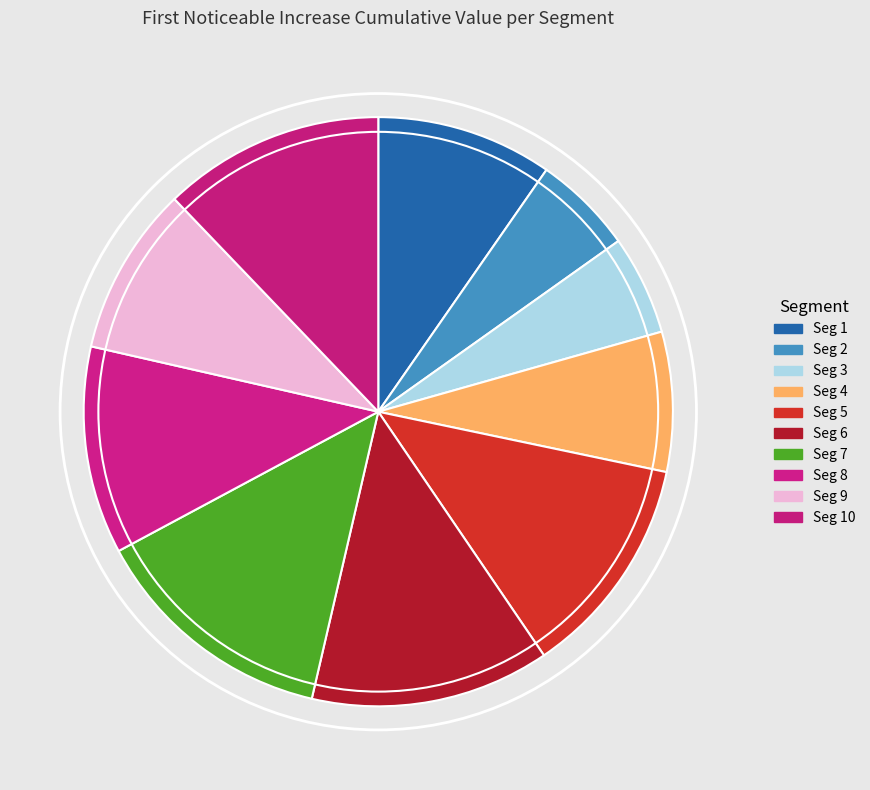

Rank the categories by value from lowest to highest.

signal segment 3, signal segment 2, signal segment 4, signal segment 9, signal segment 1, signal segment 8, signal segment 10, signal segment 5, signal segment 6, signal segment 7